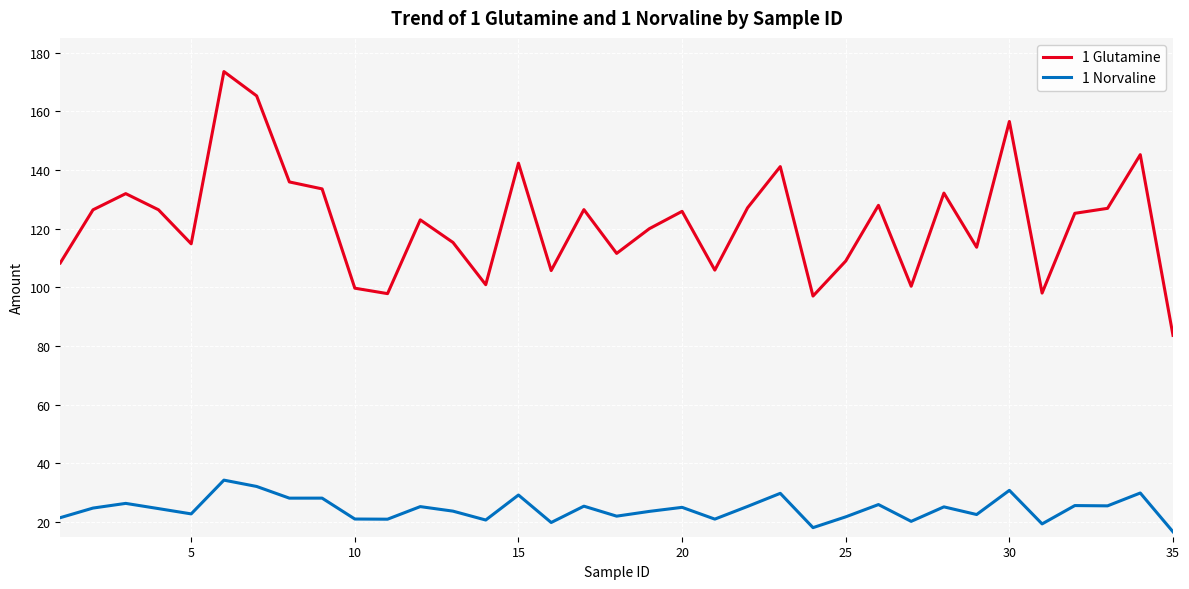

What are all the series names shown in the legend?

1 Glutamine, 1 Norvaline